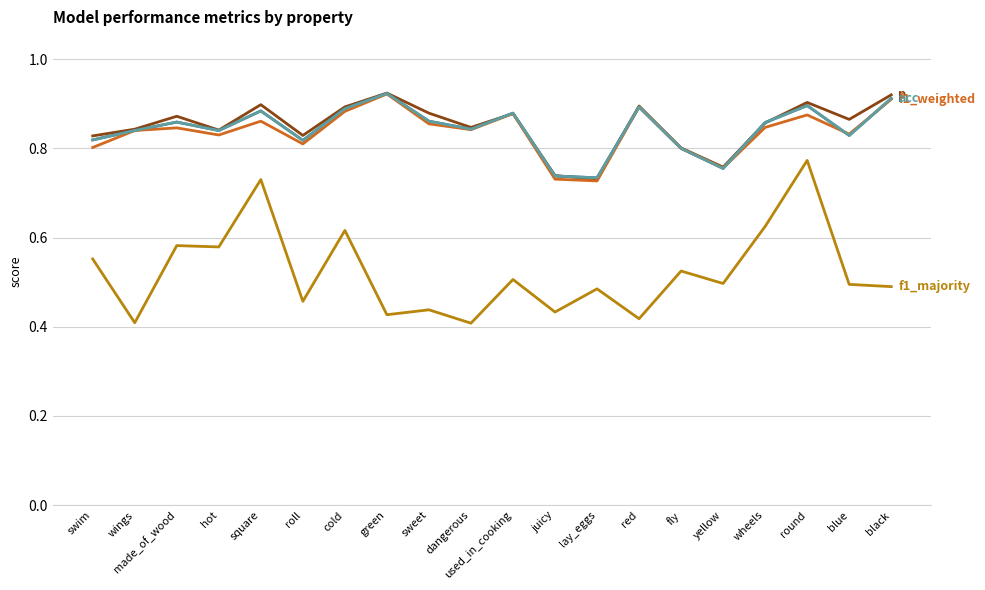

Which label corresponds to the smallest value in the chart?

dangerous